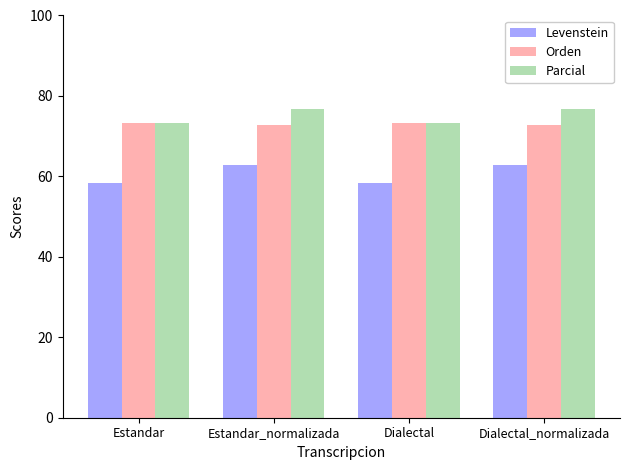

Is it true that Orden equals 43.7 at Estandar_normalizada?

False